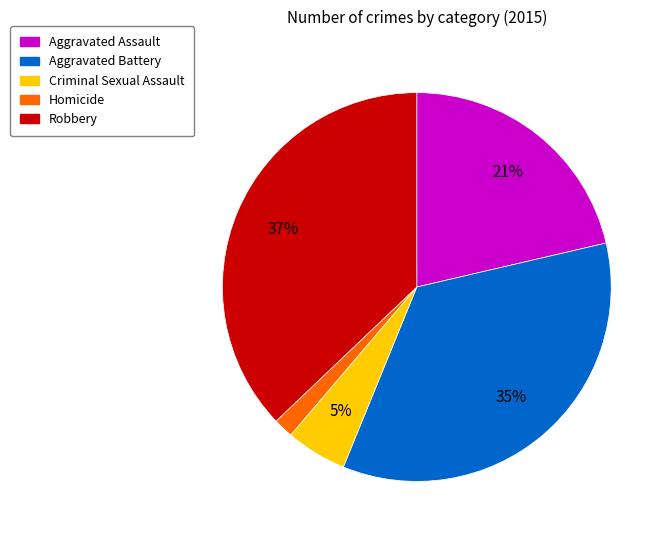

Count the number of slices in the pie.

5